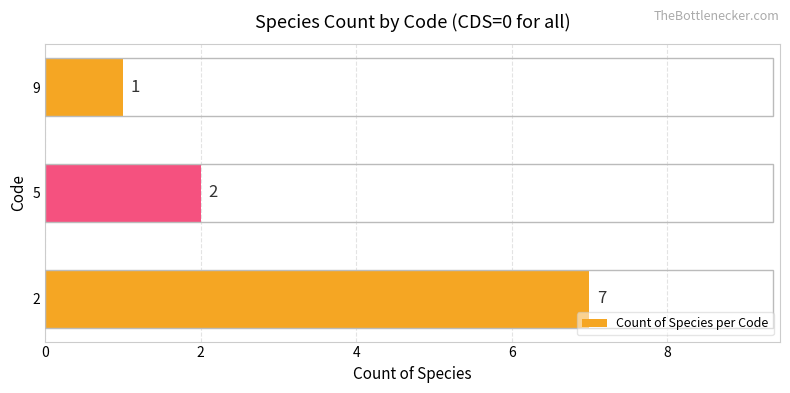

Count the number of data series in this chart.

1